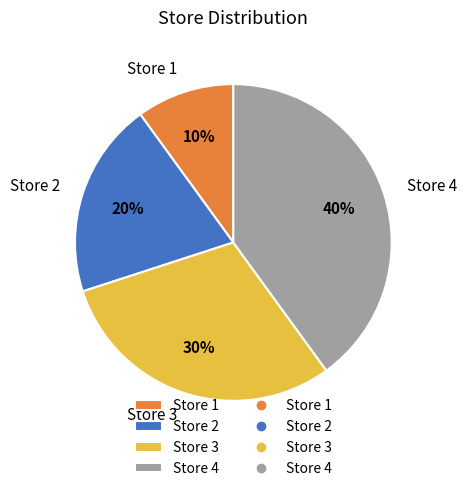

To the nearest percent, what portion does Store 2 represent?

20%